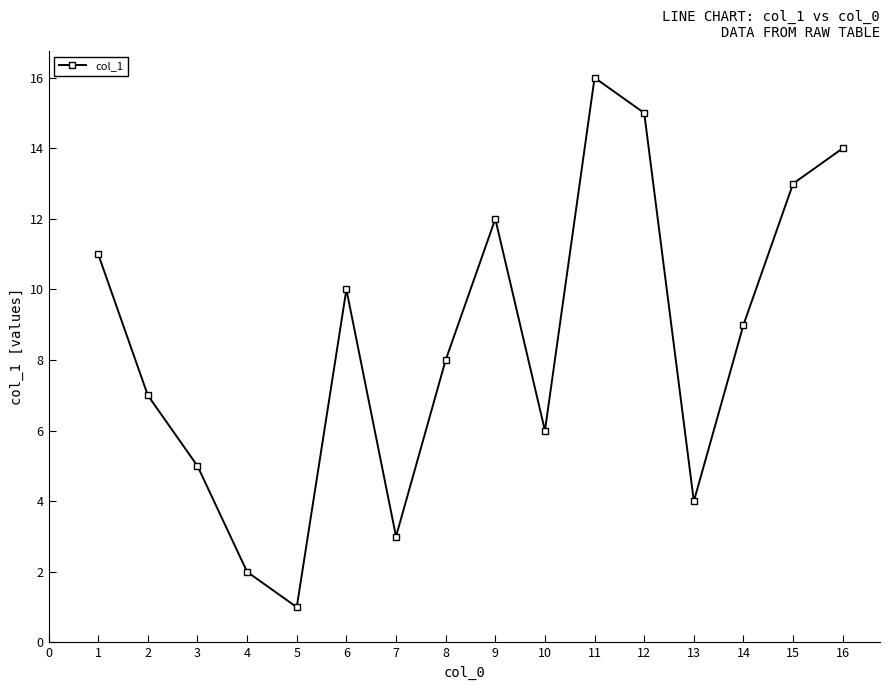

What is the value of the 6th point from the left?

10